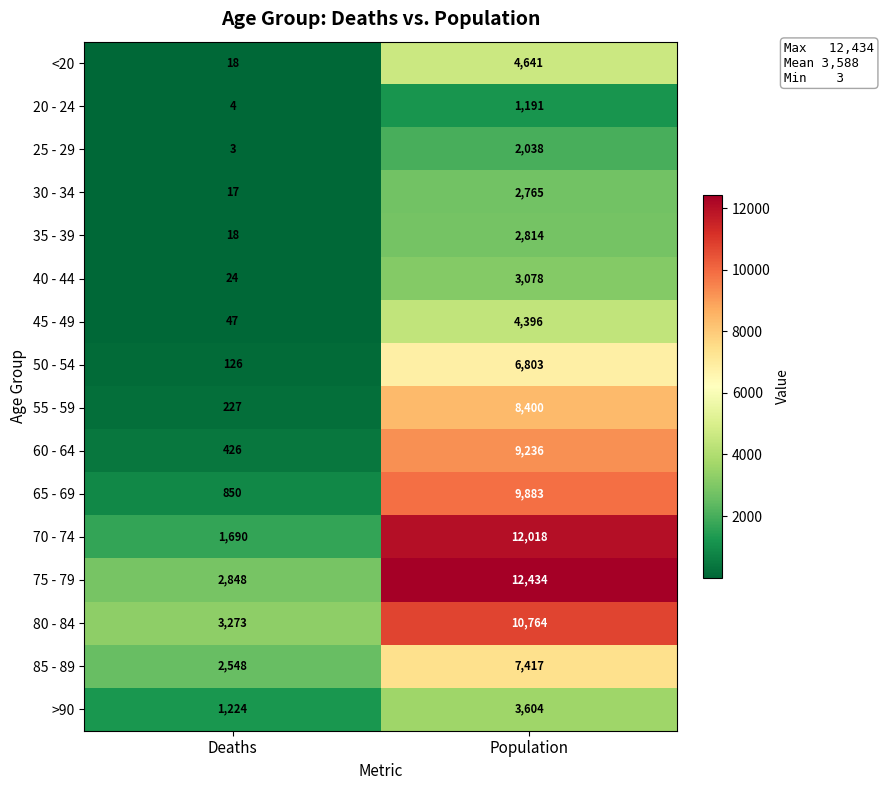

How many series are shown in this chart?

16